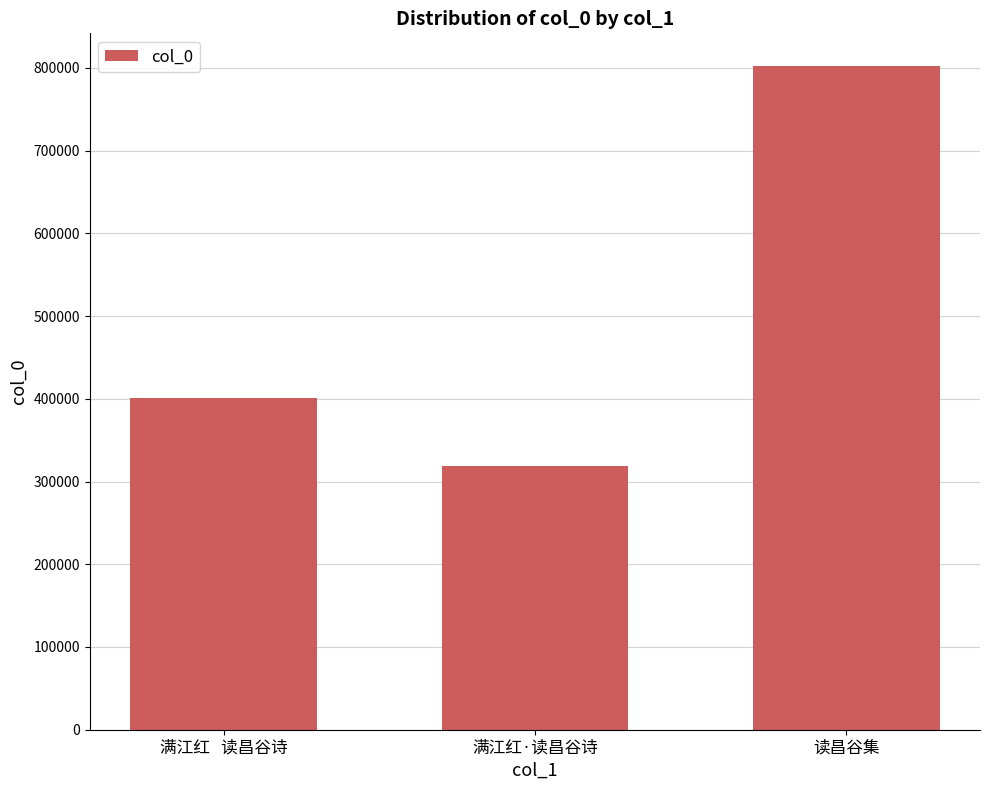

What is the difference between the maximum and minimum values?

483324